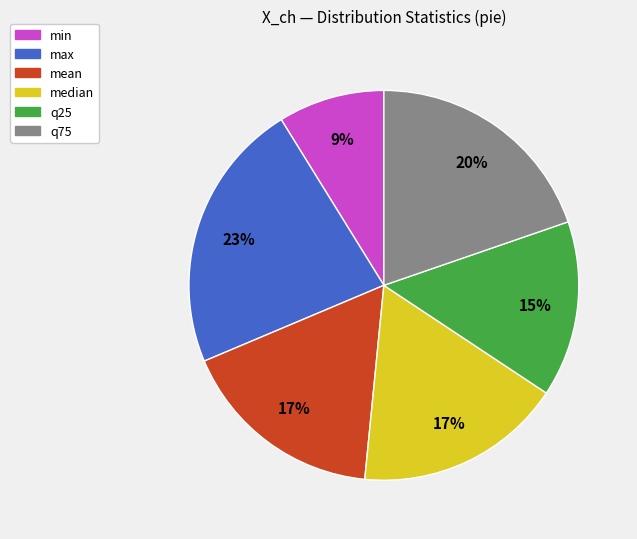

Between mean and q25, which is larger?

mean